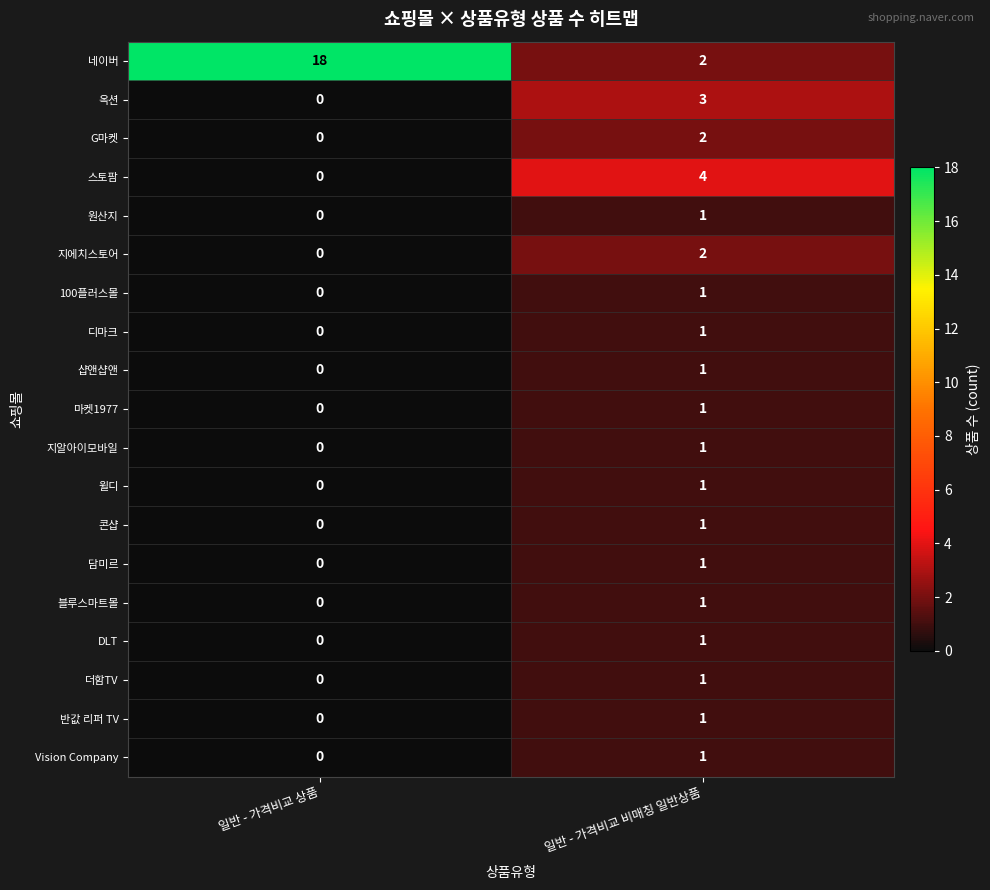

Where is 100플러스몰 nearest to the value 0?

일반 - 가격비교 상품